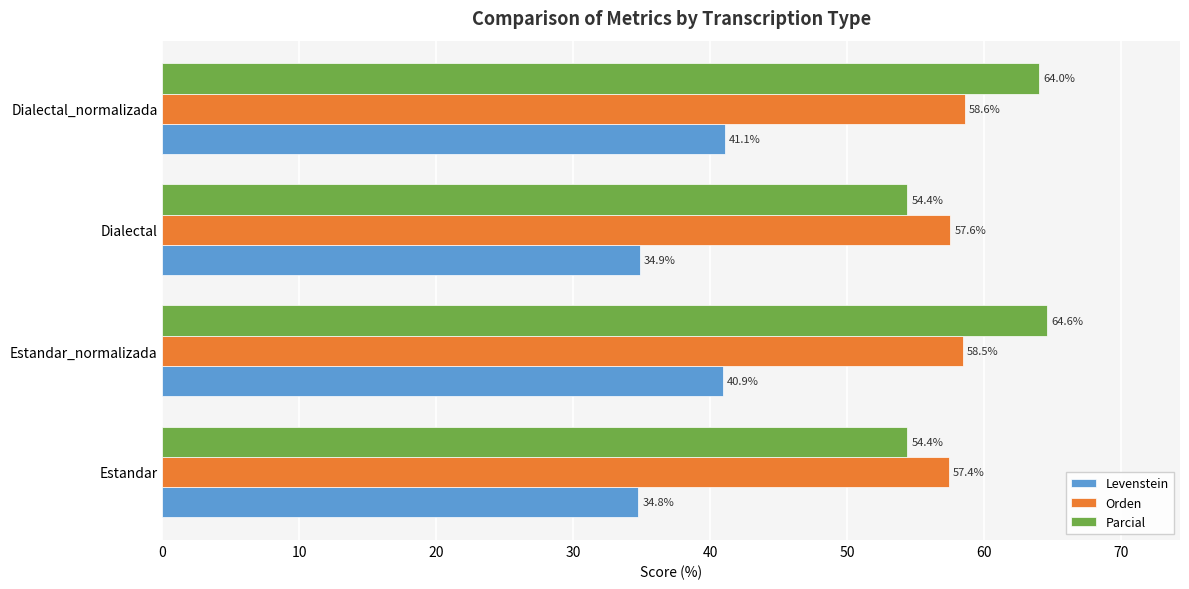

How many values in the Levenstein series are below 40?

2